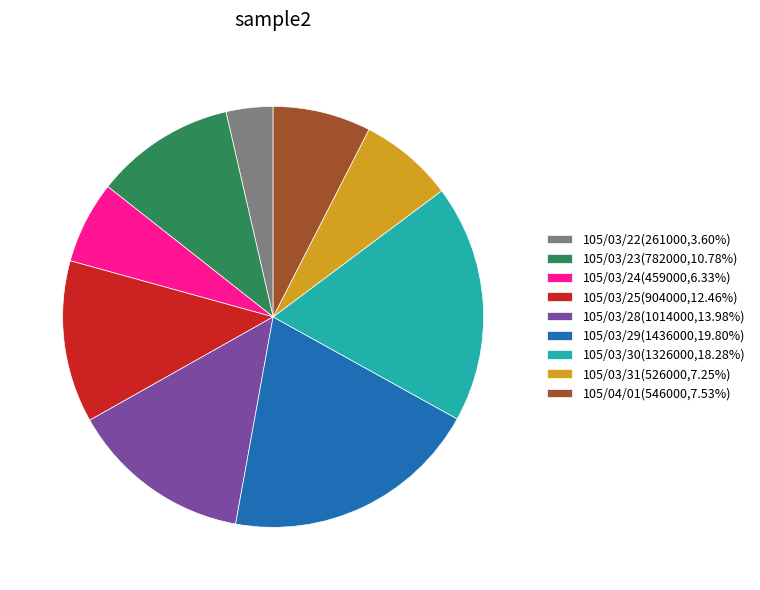

The 105/03/22 slice represents 4% of the pie. True or false?

True